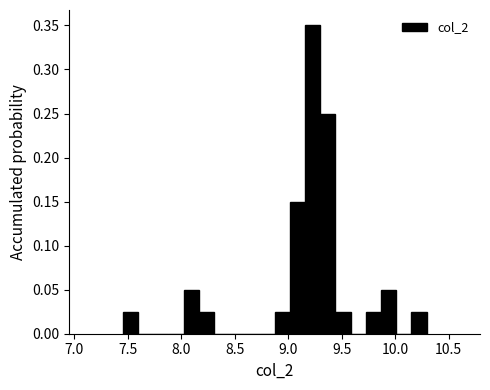

Around what value on the x-axis is the tallest bar? Give the approximate position of its centre, as read against the axis.

9.25